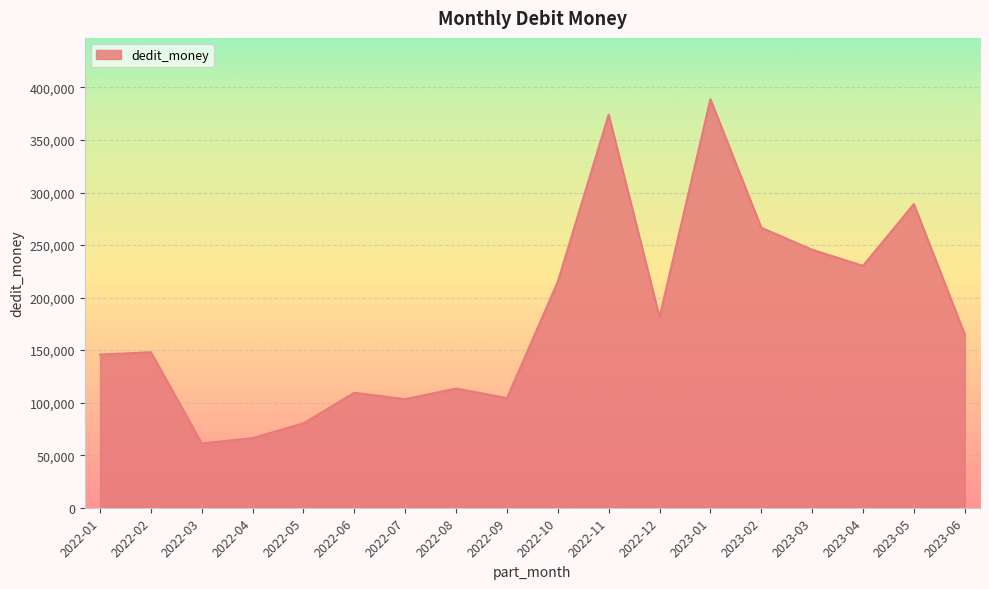

Approximately how many times larger is the value at 2022-08 compared to 2022-09?

1.1